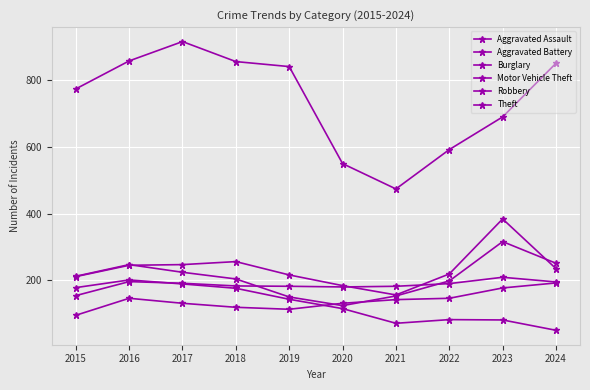

What is the sum of the Aggravated Battery values at 2020 and 2023?

389